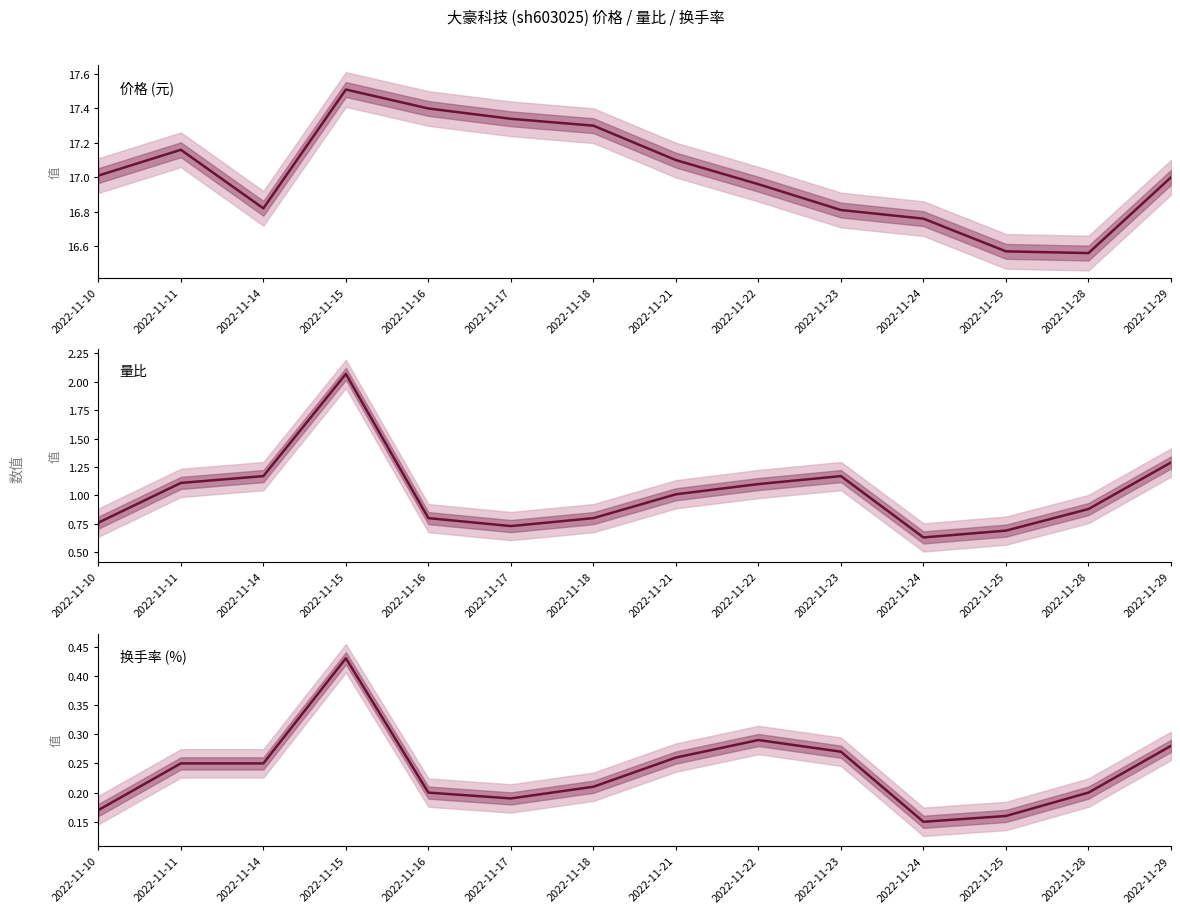

True or false: 价格 and 量比 cross at least once.

False